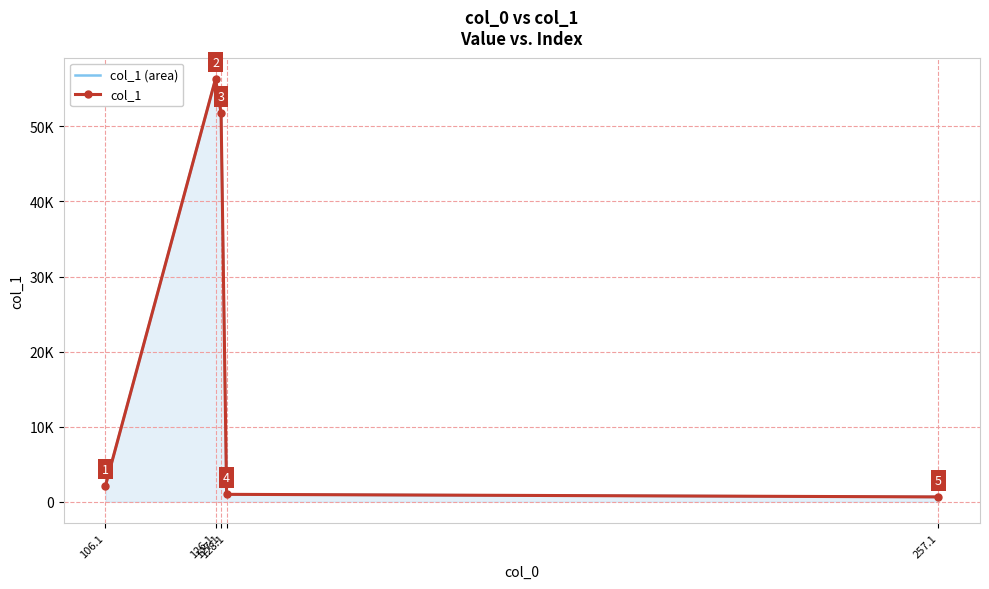

True or false: col_1 (area) has a value of 91546.9 at 127.1.

False